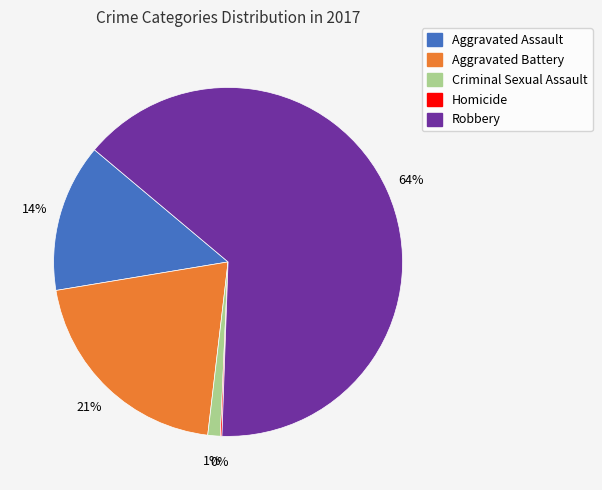

Do Criminal Sexual Assault and Robbery together represent more than half of the pie?

Yes